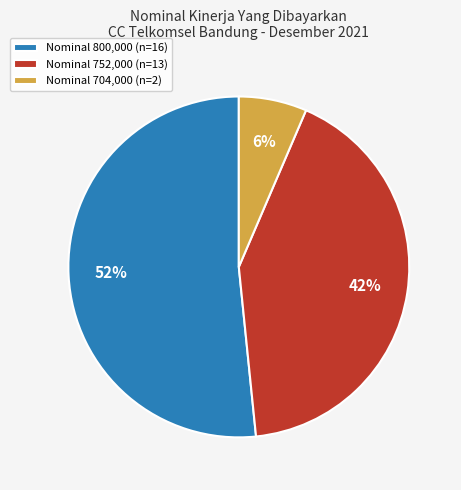

Do Nominal 752,000 (n=13) and Nominal 800,000 (n=16) together represent more than half of the pie?

Yes